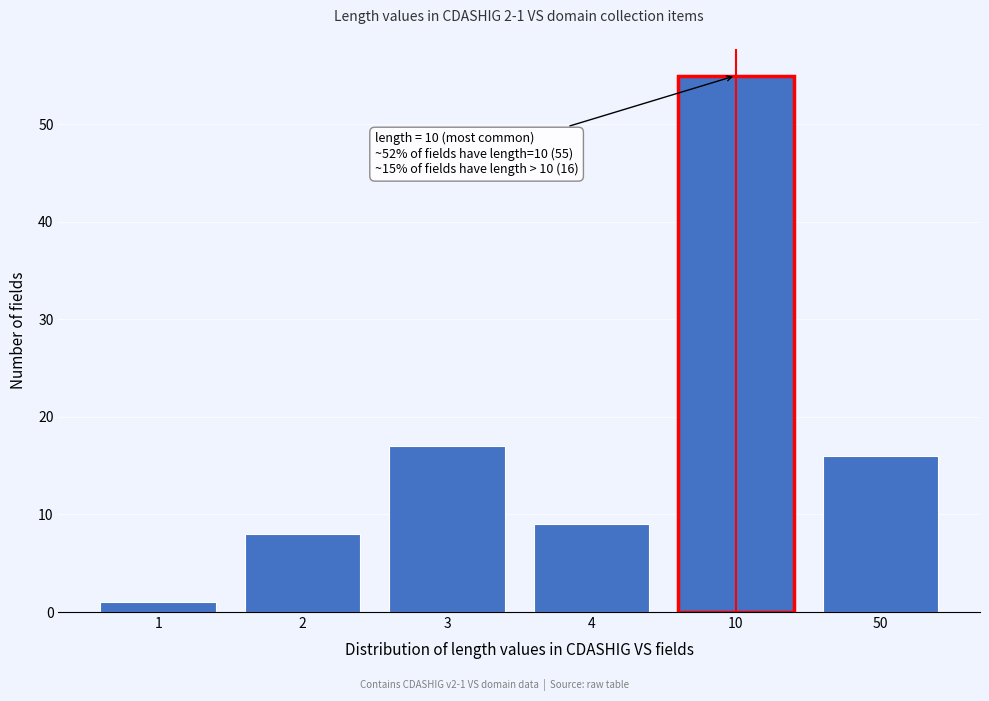

Reading left to right, transcribe all the data shown in this chart.

1=1	2=8	3=17	4=9	10=55	50=16